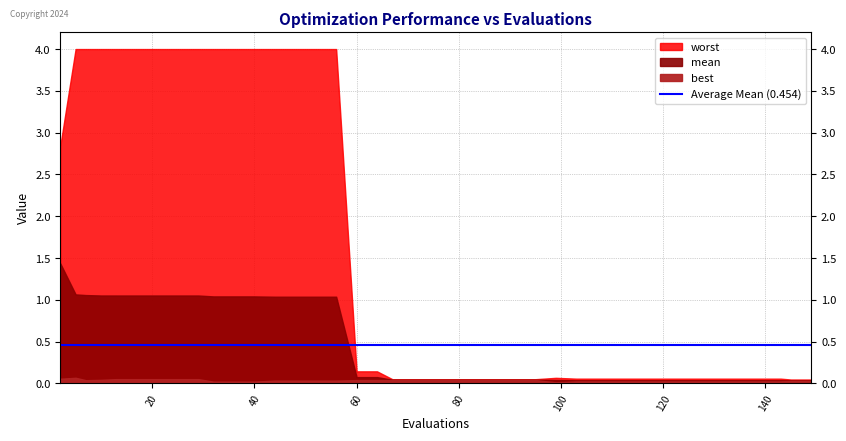

List the series in order of their overall mean, lowest first.

best, mean, worst